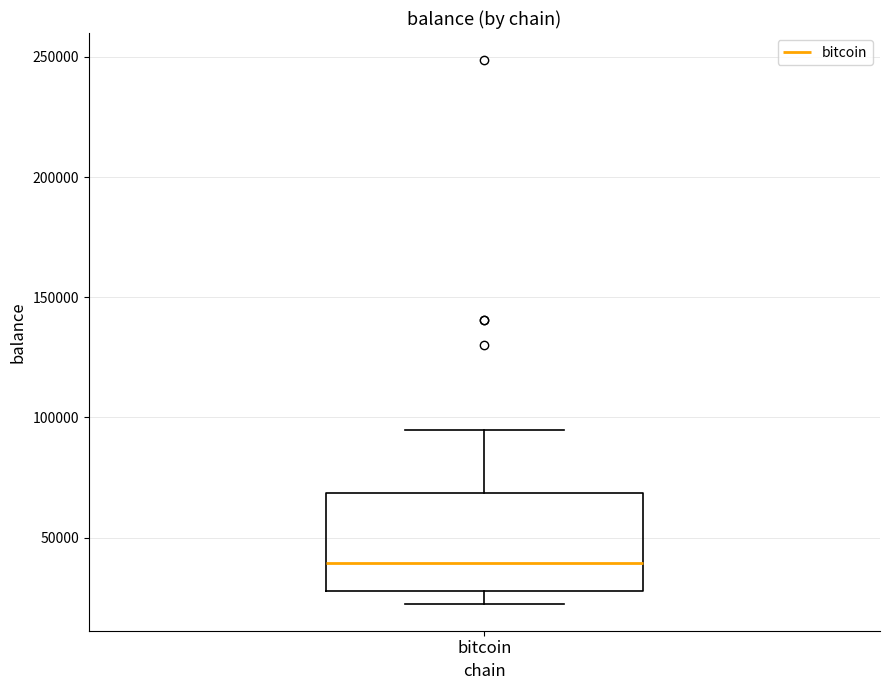

Where does the median line of the box for bitcoin sit on the y-axis? The values are not printed on the chart, so give them approximately, as read against the axis.

40000